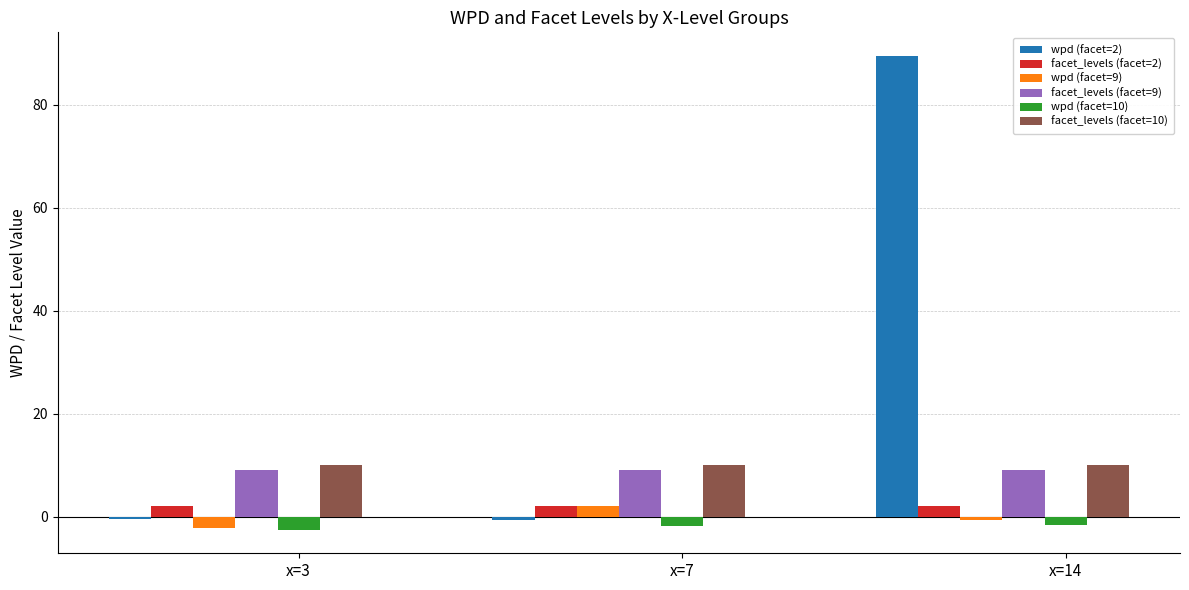

What is the sum of the facet_levels (facet=2) values at x=3 and x=14?

4.0